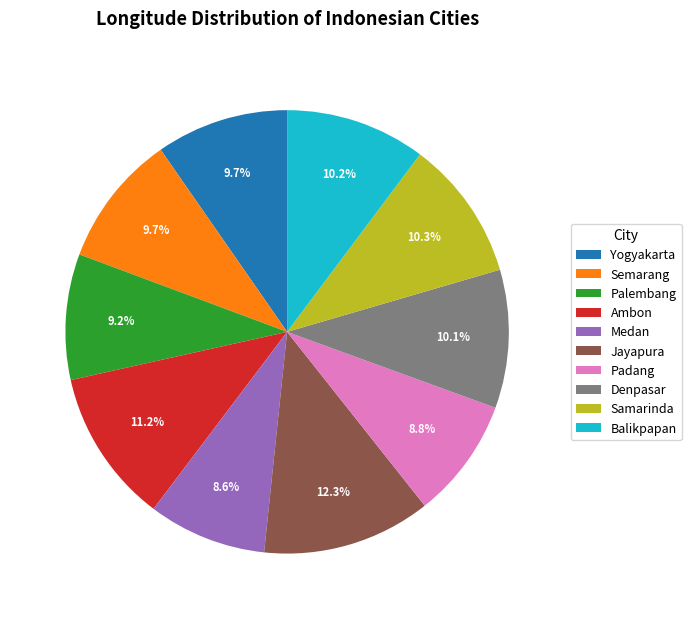

To the nearest percent, what is the combined percentage of Denpasar and Ambon?

21%